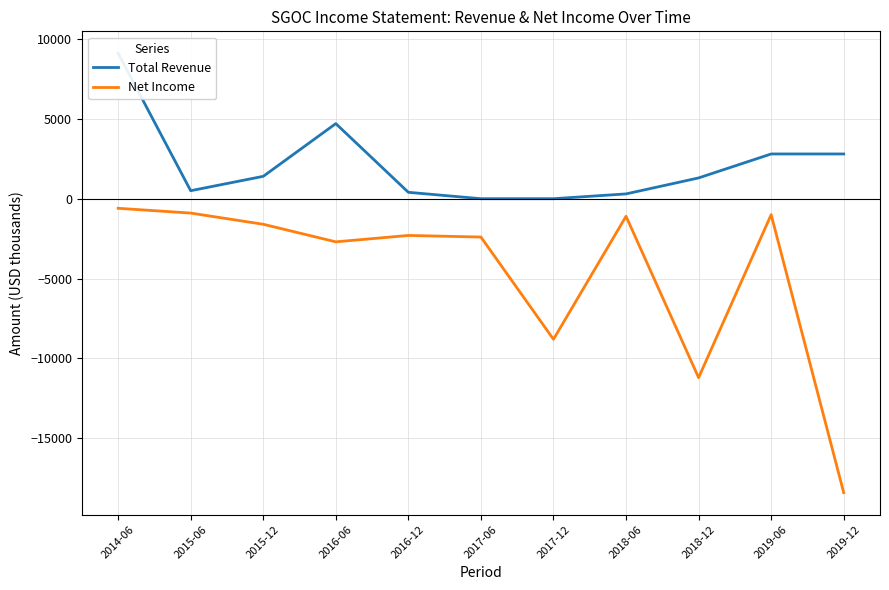

How many values in the Net Income series are below -2300?

5